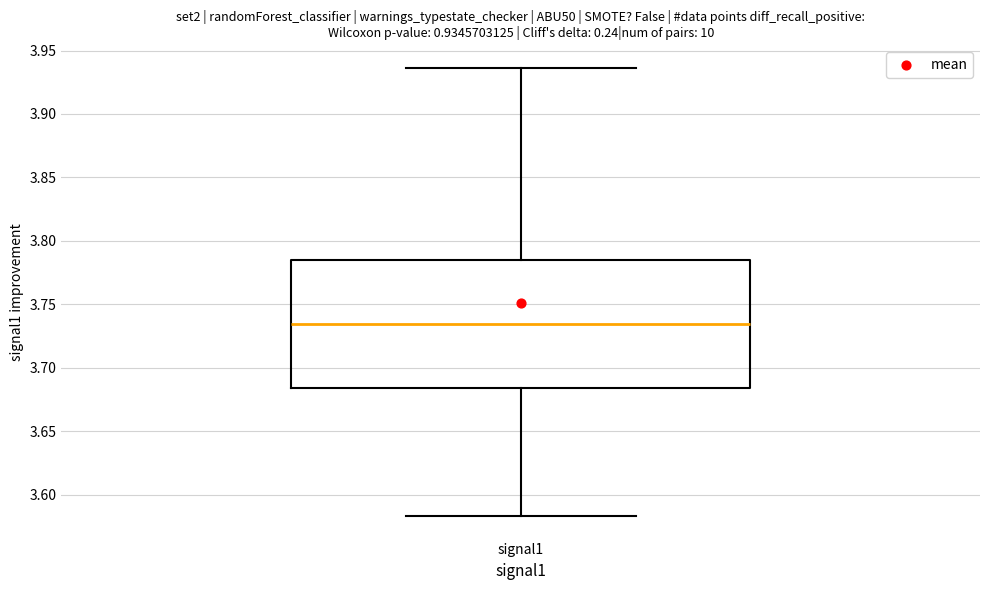

Read this box plot against the y-axis: the position of the median line, the range covered by the box, and the ends of both whiskers. The values are not printed on the chart, so give them approximately, as read against the axis.

median 3.735, box 3.685 to 3.785, whiskers 3.585 to 3.935